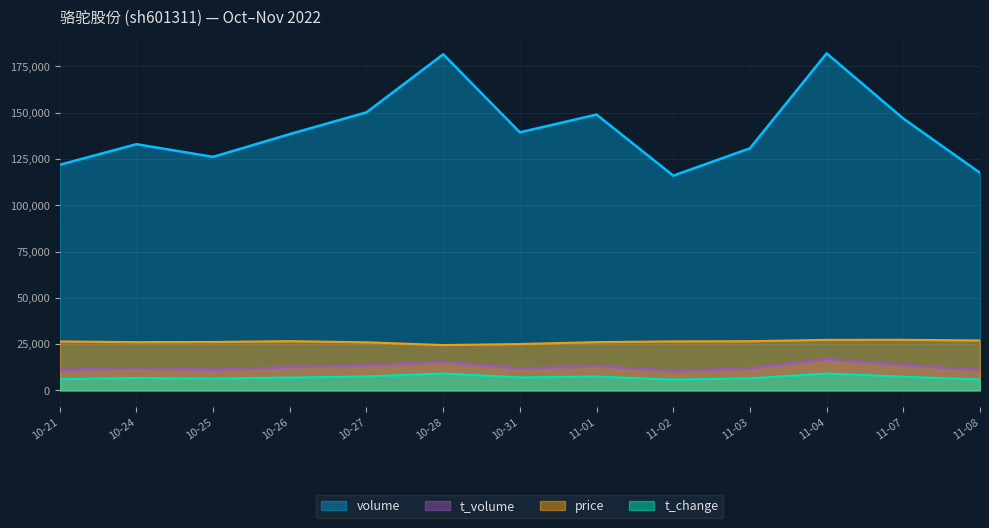

True or false: price and t_volume cross at least once.

False